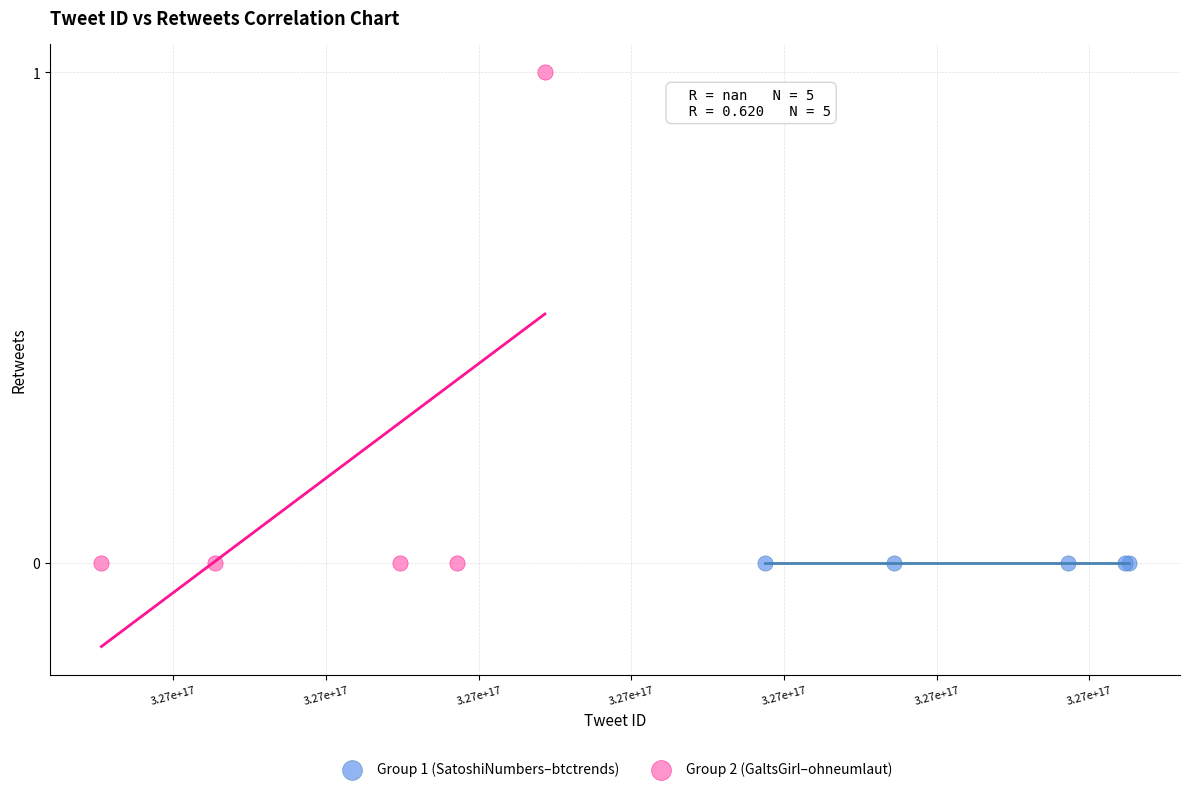

Which series reaches the maximum Y coordinate?

Group 2 (GaltsGirl–ohneumlaut)